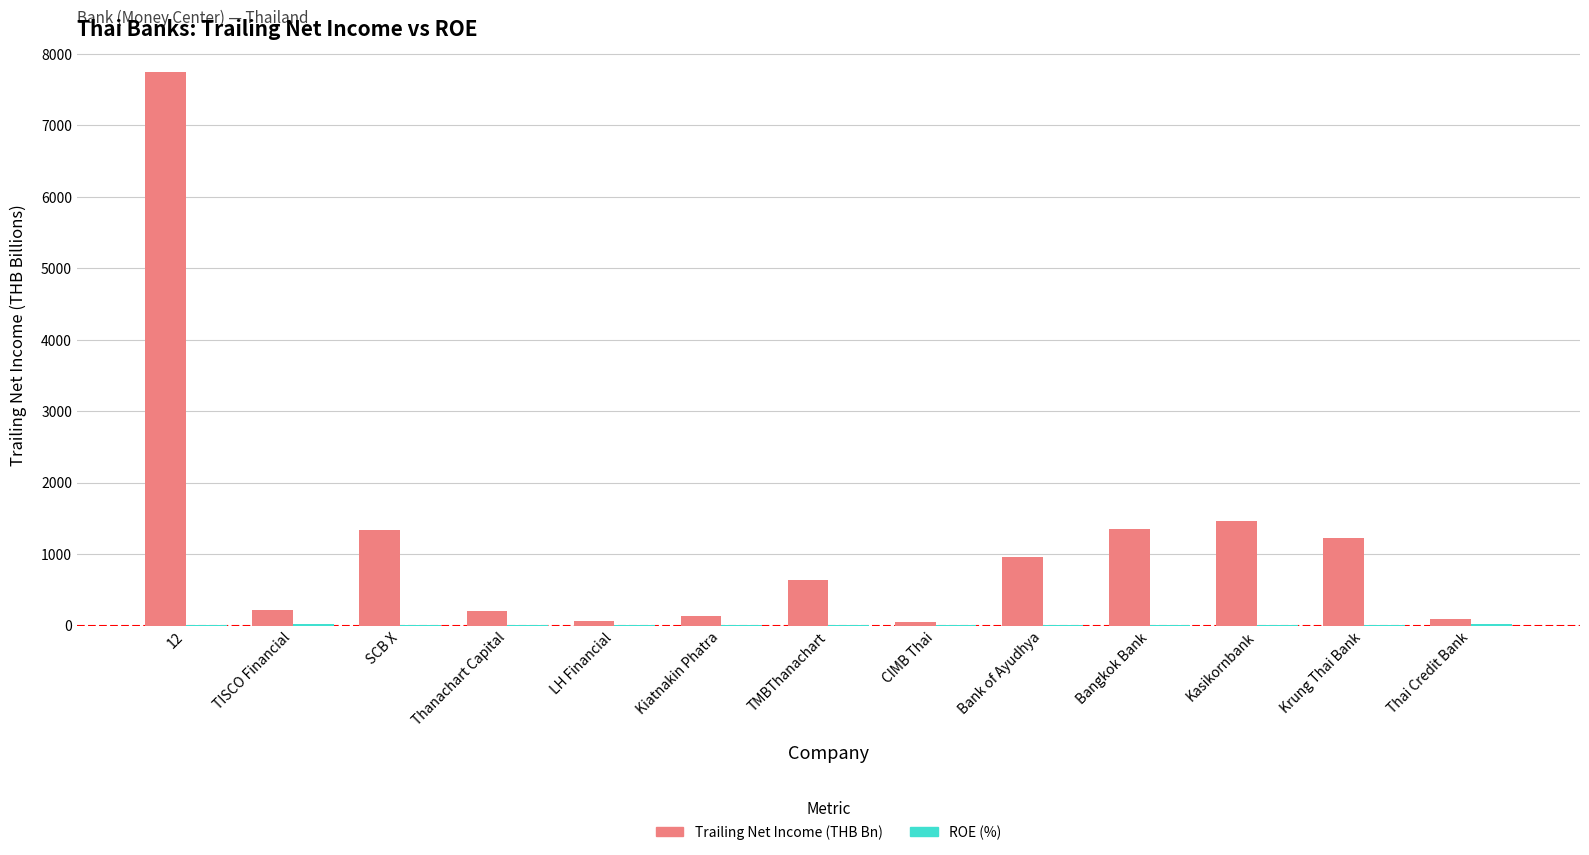

What is the highest value of the Trailing Net Income (THB Bn) series?

7747.7